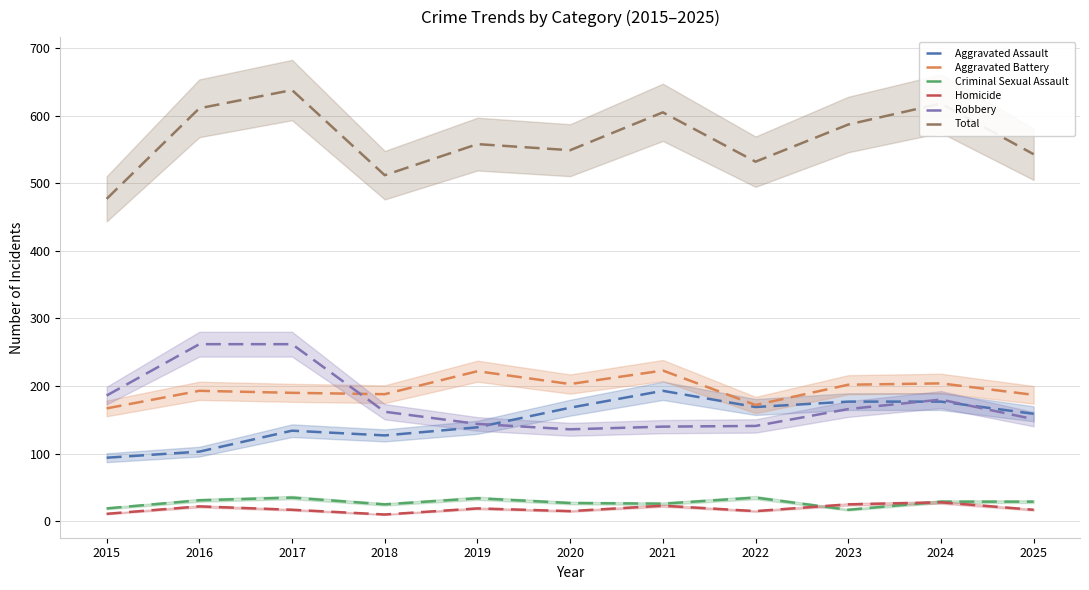

Count the number of categories in the chart.

11